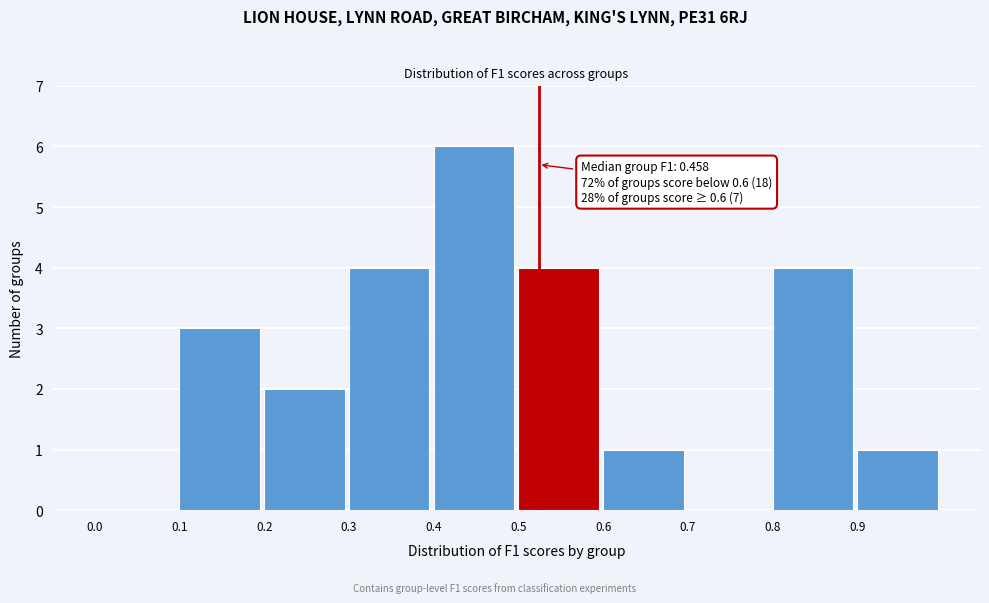

Which range on the x-axis has the tallest bar?

0.4 to 0.5